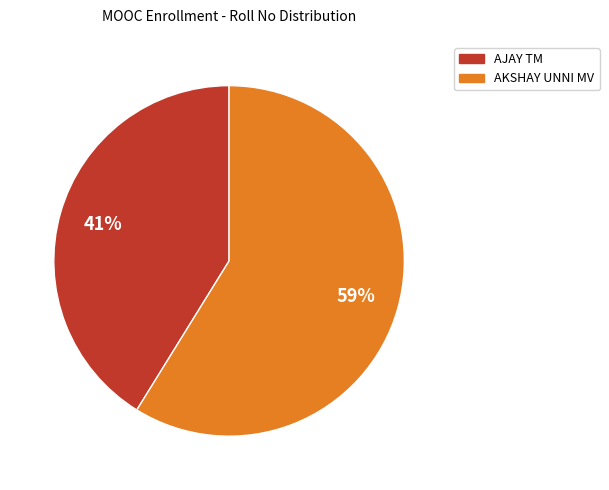

Rank the categories by value from highest to lowest.

AKSHAY UNNI MV, AJAY TM